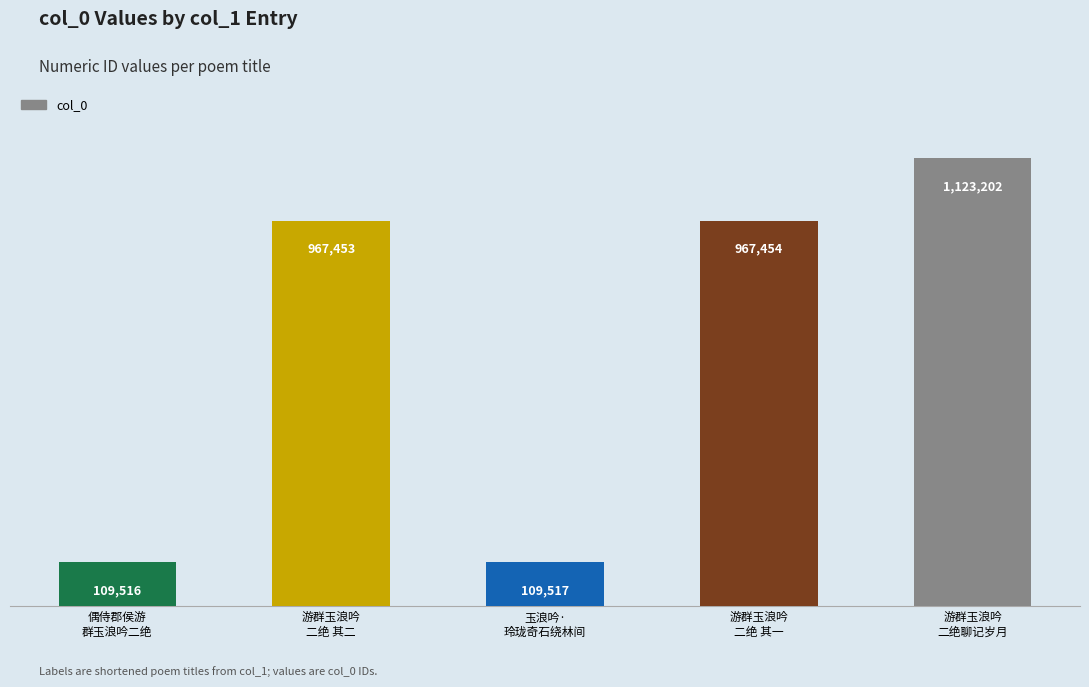

What is the change in value from 游群玉浪吟
二绝 其二 to 游群玉浪吟
二绝 其一?

+1